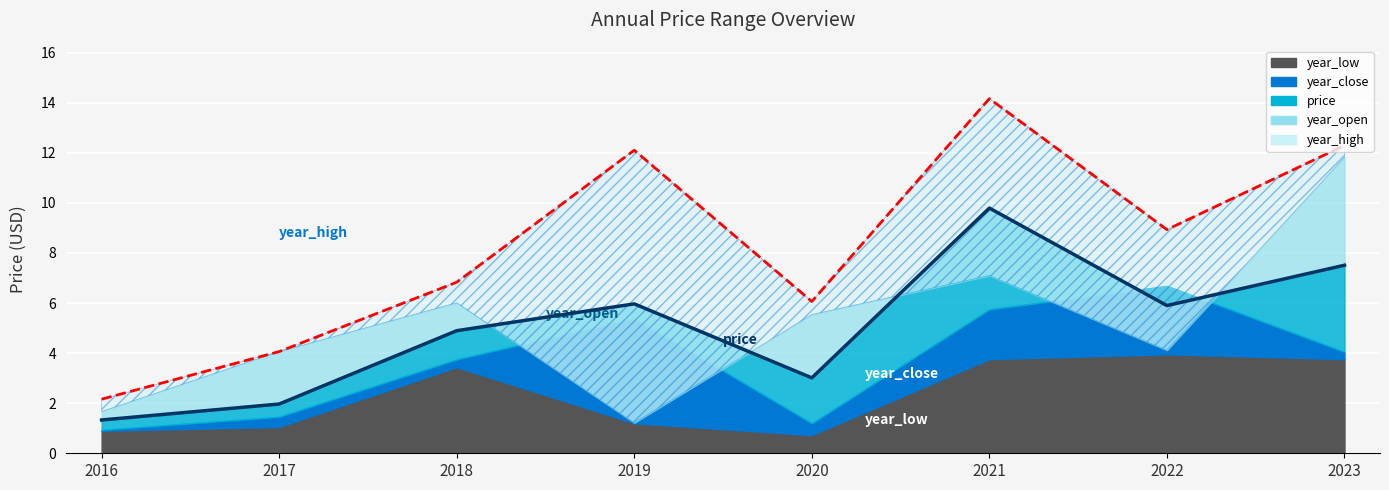

What is the value of the year_close point at the 6th from the left?

5.8